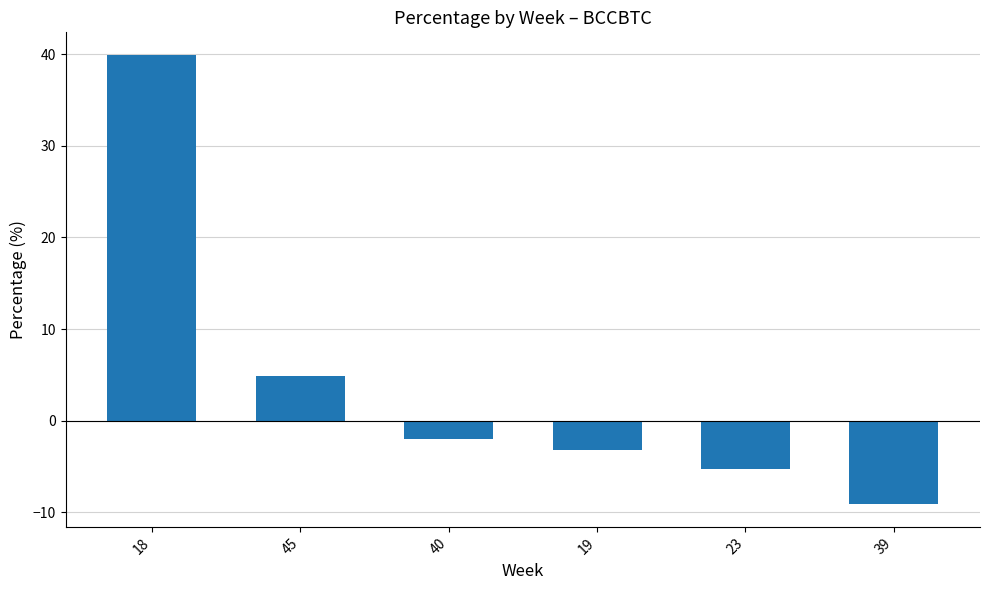

What position from the right is 40?

4